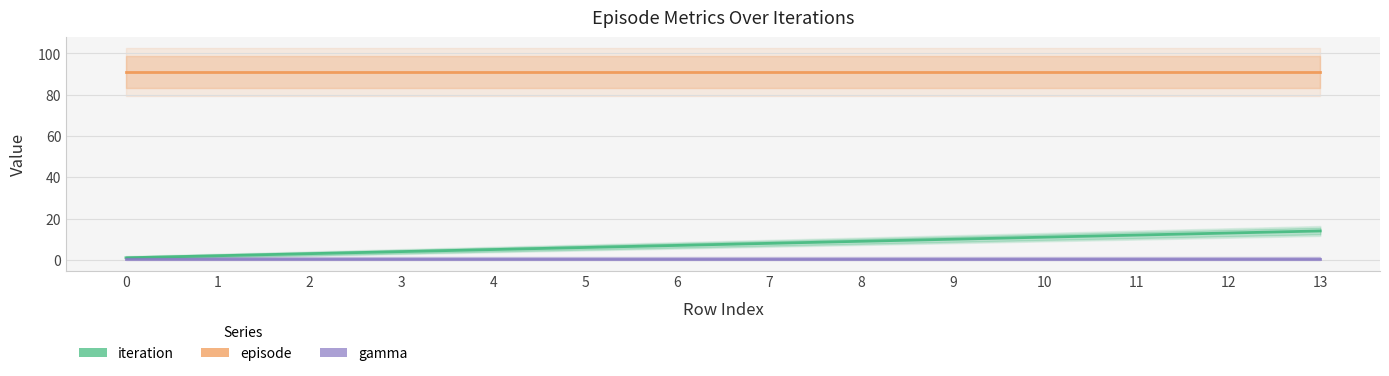

What is the approximate value of episode at 7?

91.0